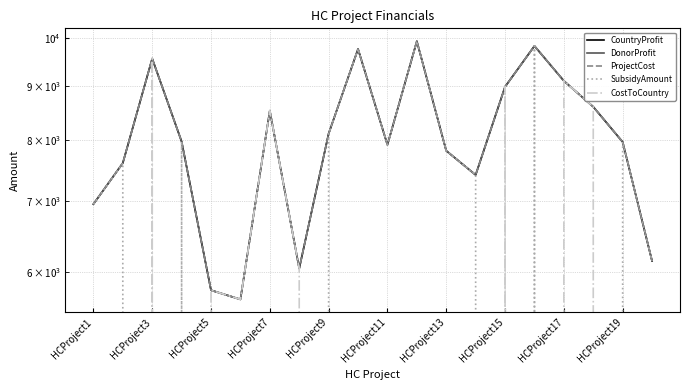

True or false: CountryProfit has a value of 9301 at HCProject11.

False